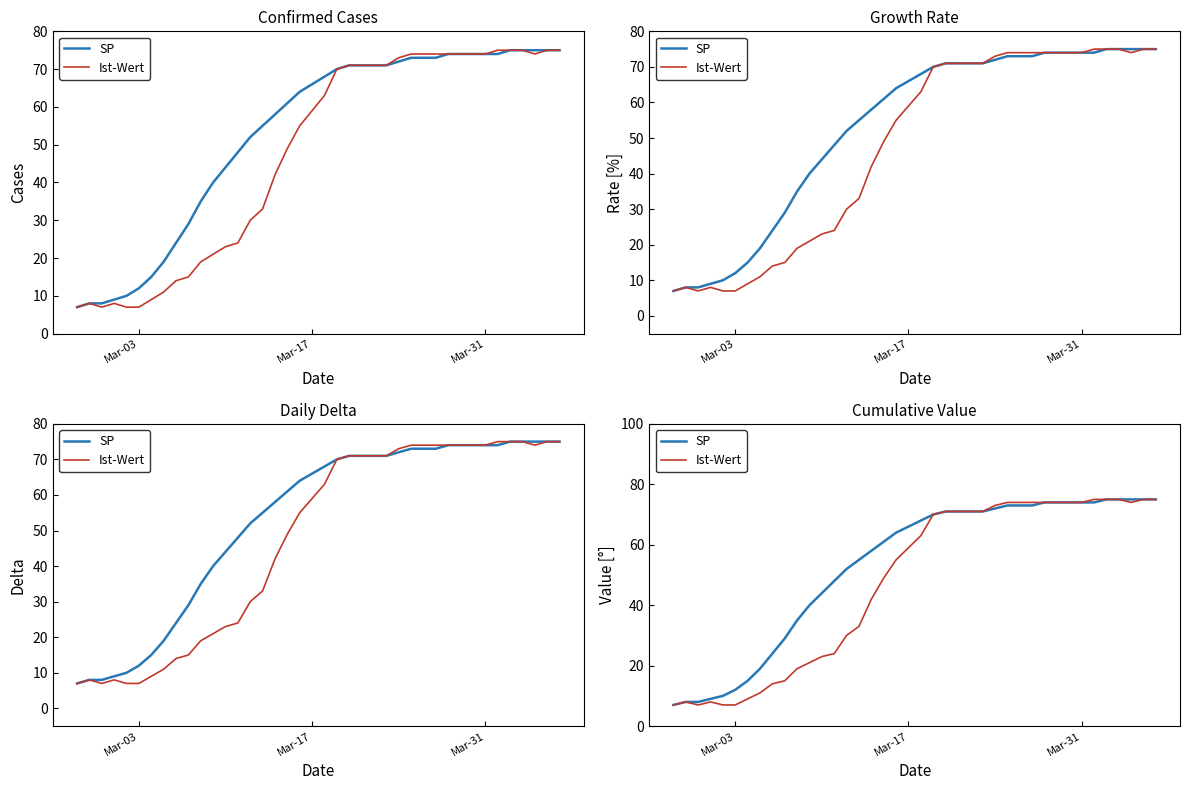

What are all the series names shown in the legend?

SP, Ist-Wert